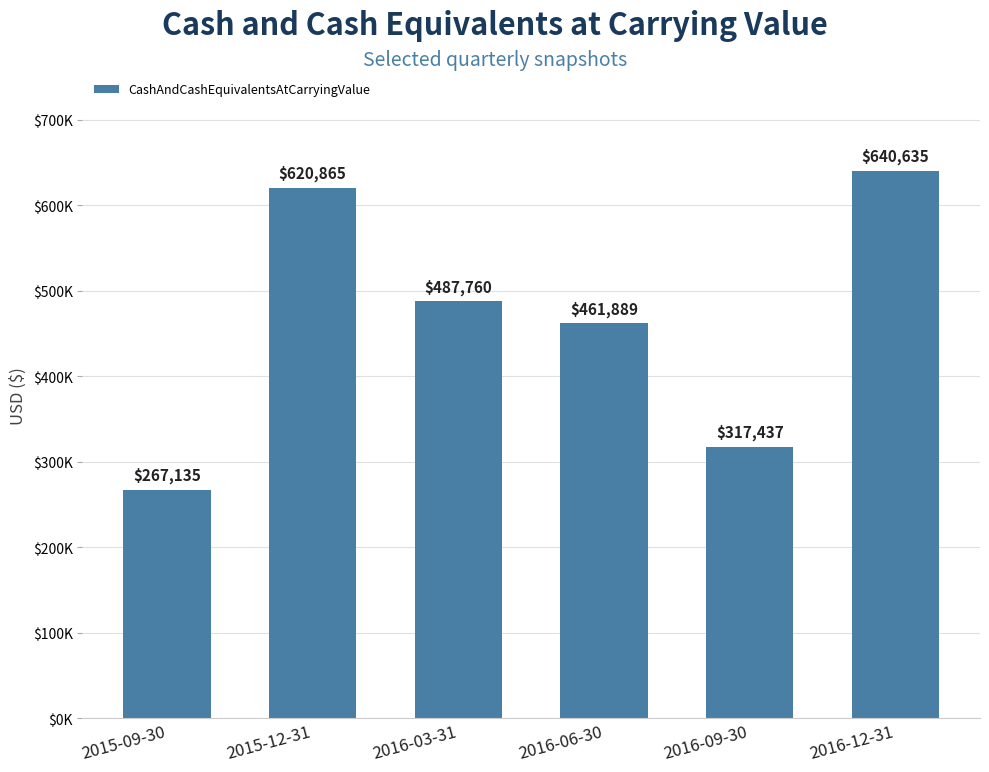

Are the bars horizontal?

No